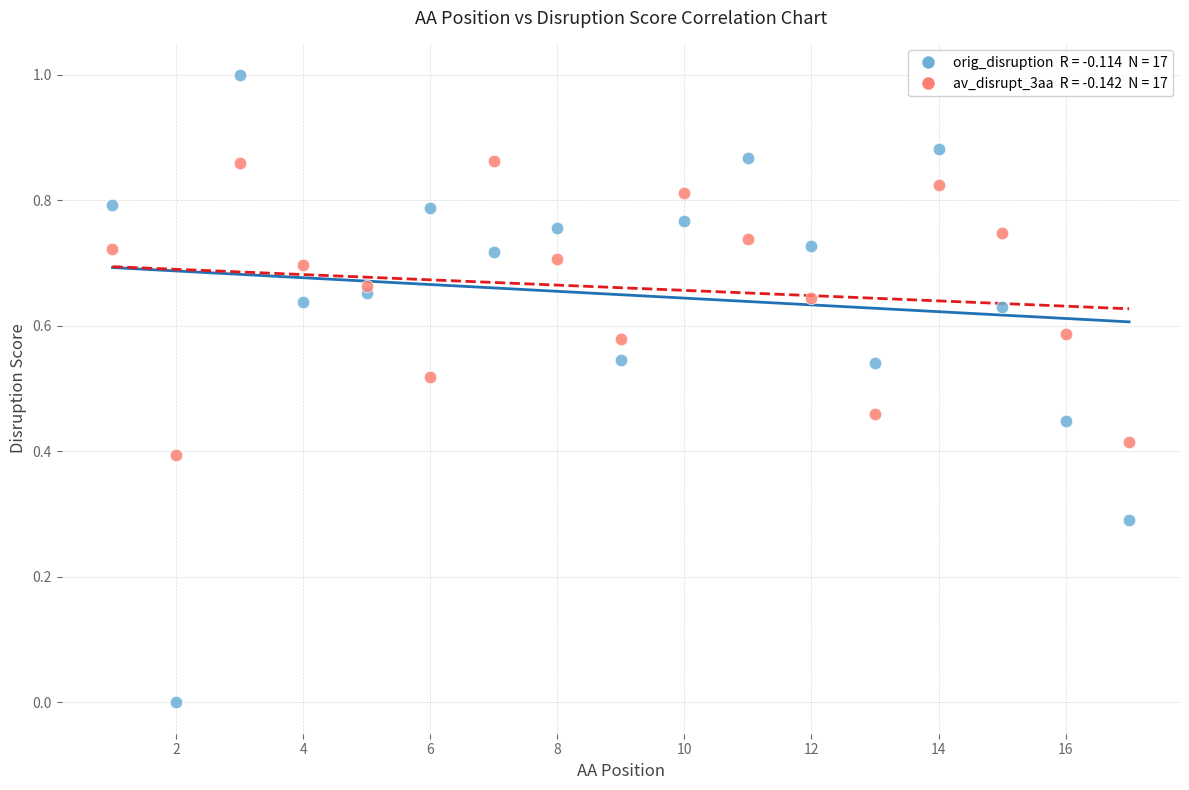

Across all data points, what is the range of X values (max minus min)?

16.0